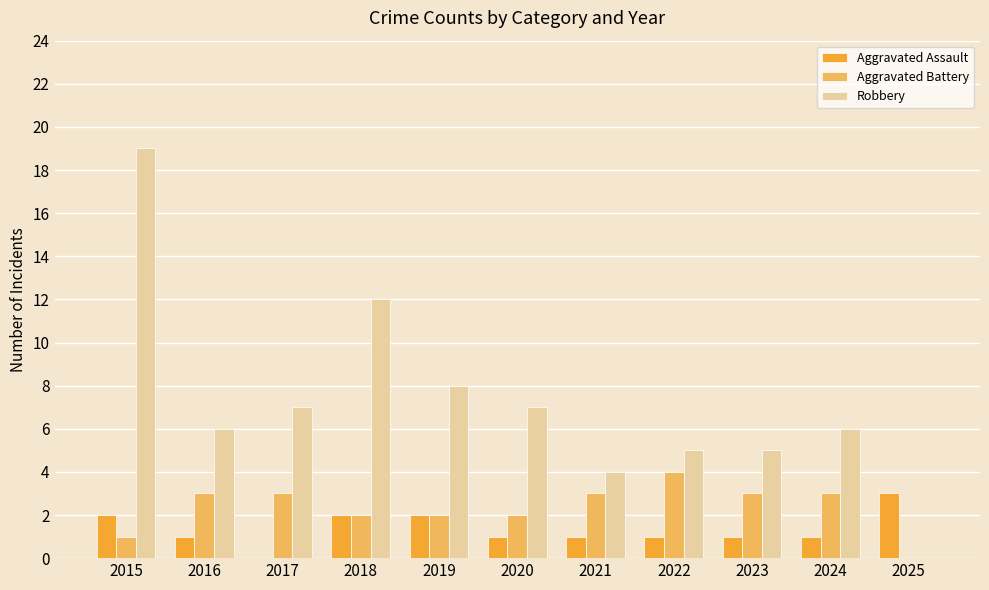

How many groups of bars are there?

11